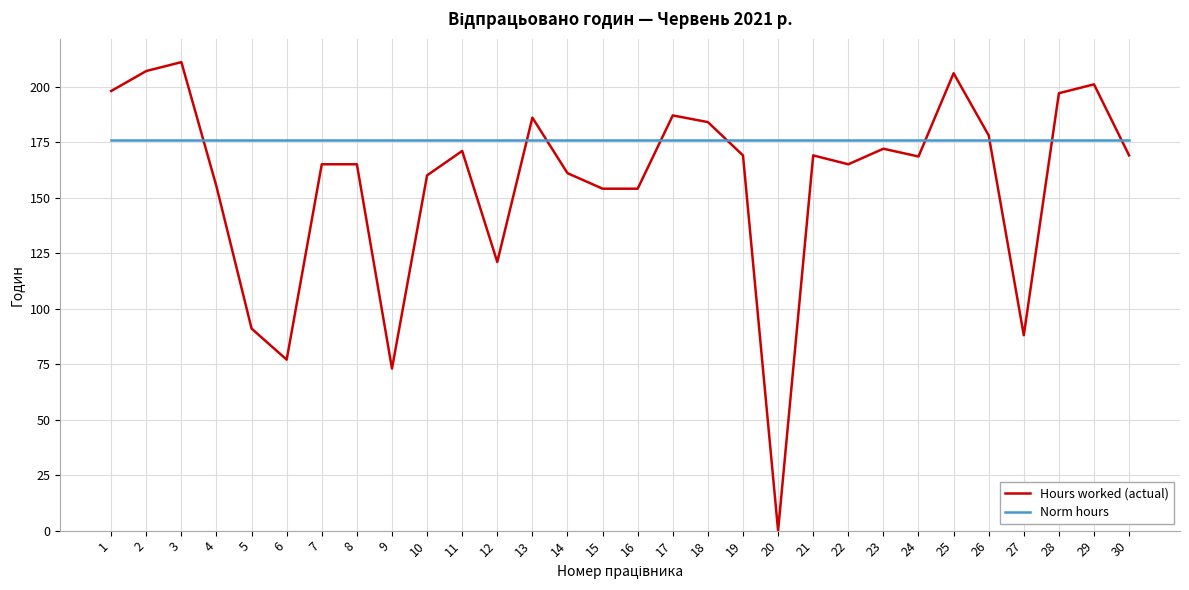

List the series in order of their overall mean, lowest first.

Hours worked (actual), Norm hours